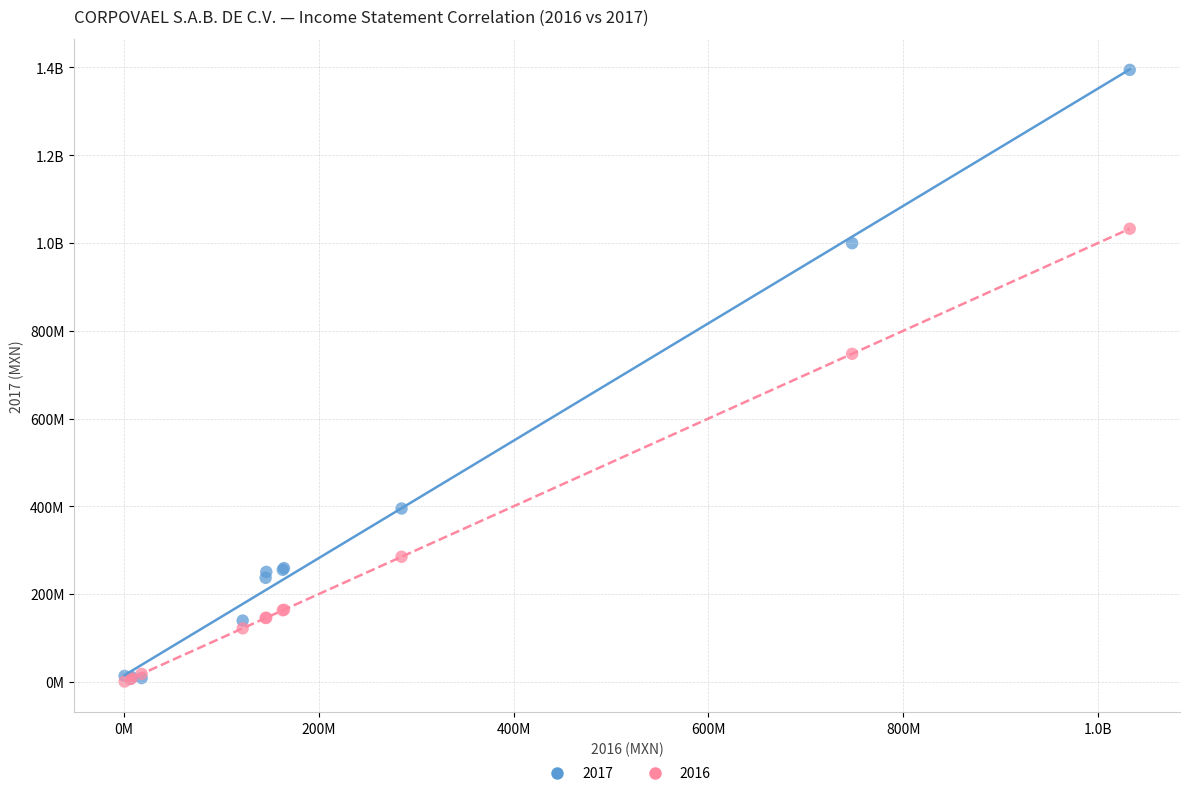

What are all the series names shown in the legend?

2017, 2016